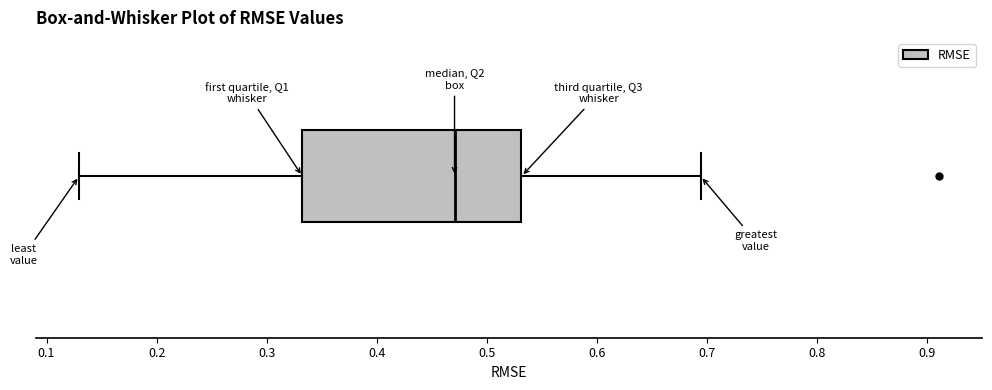

Where is the right edge of the box on the x-axis? The values are not printed on the chart, so give them approximately, as read against the axis.

0.53